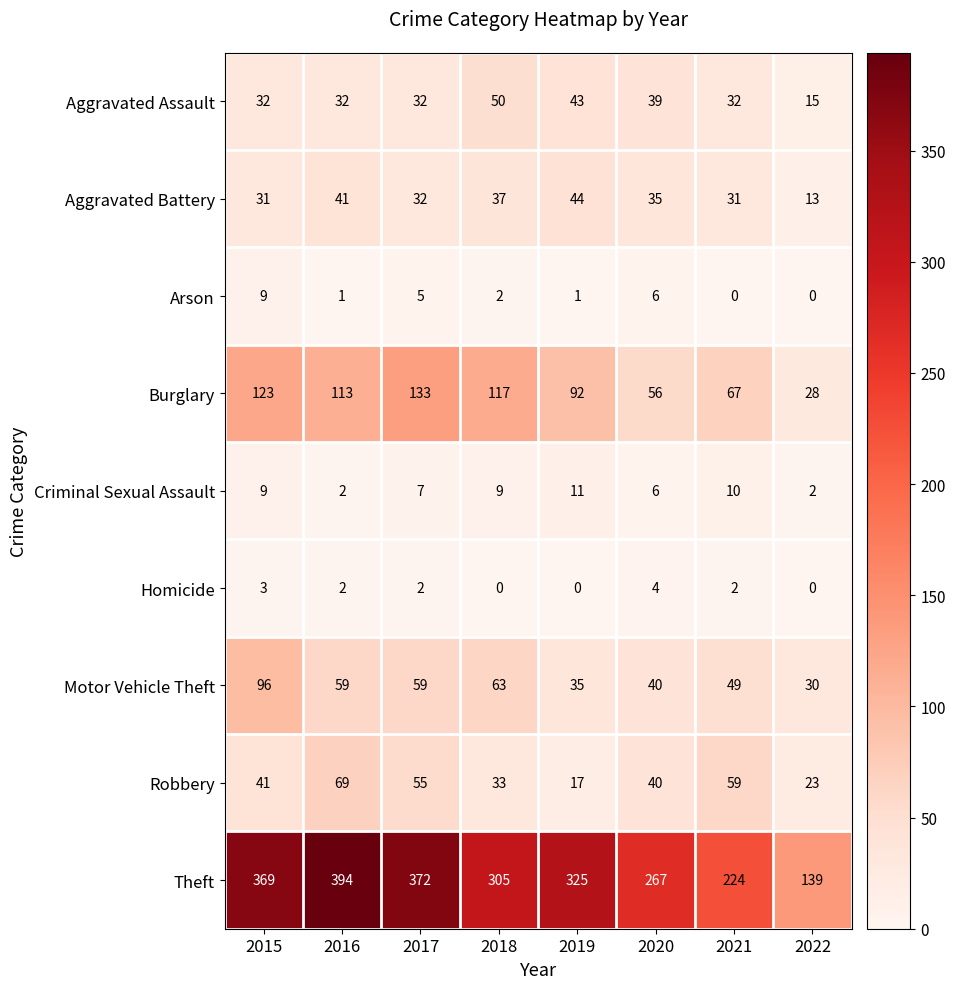

Is it true that Robbery equals 40 at 2020?

True